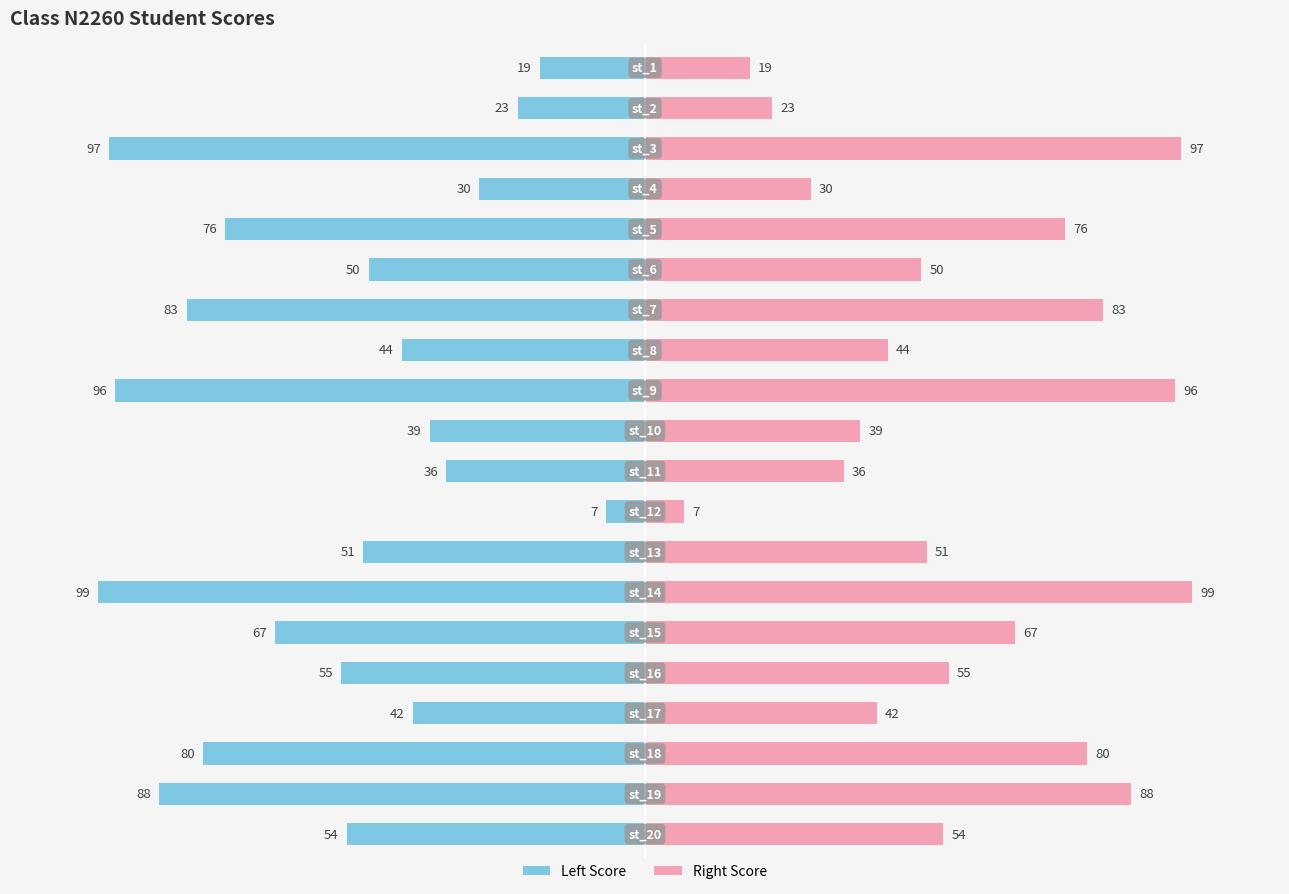

Rank the series by their maximum value, from highest to lowest.

score (right), score (left)